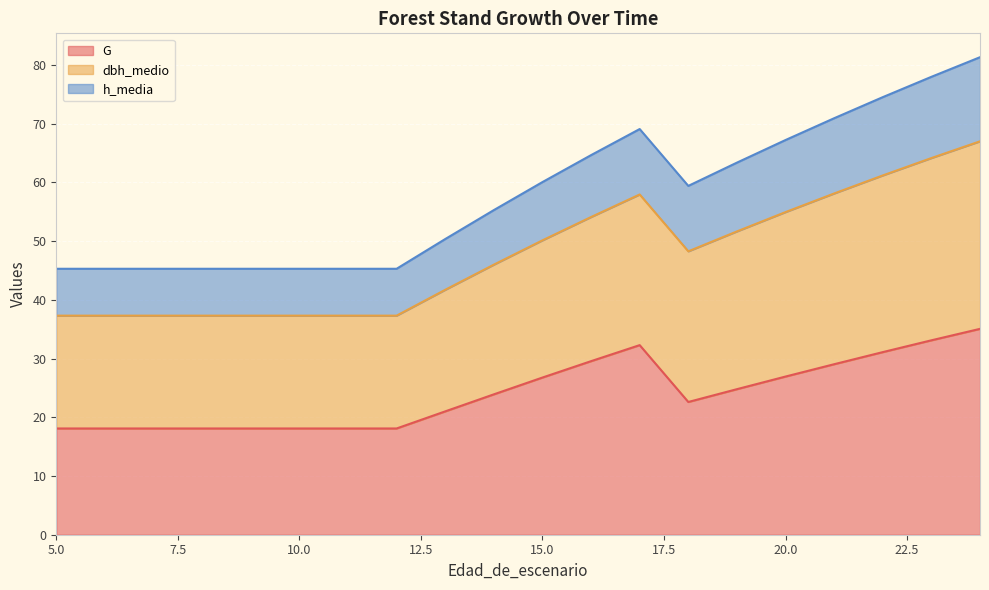

What is the minimum value for G?

18.1